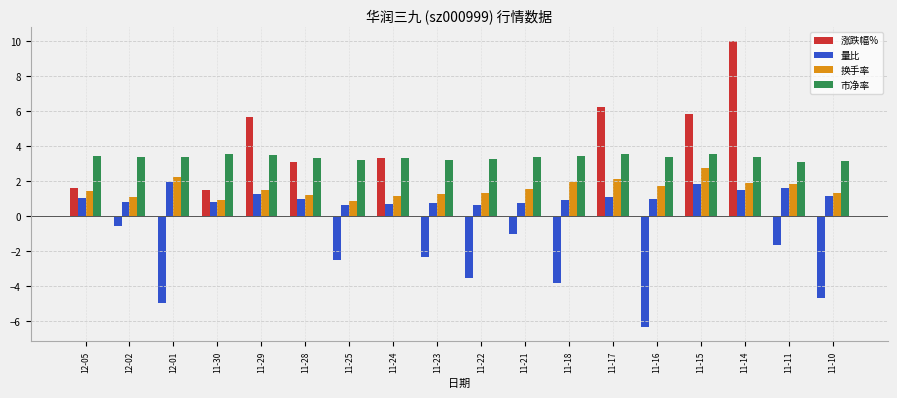

At 11-10, list the series in order from largest to smallest.

市净率, 换手率, 量比, 涨跌幅%